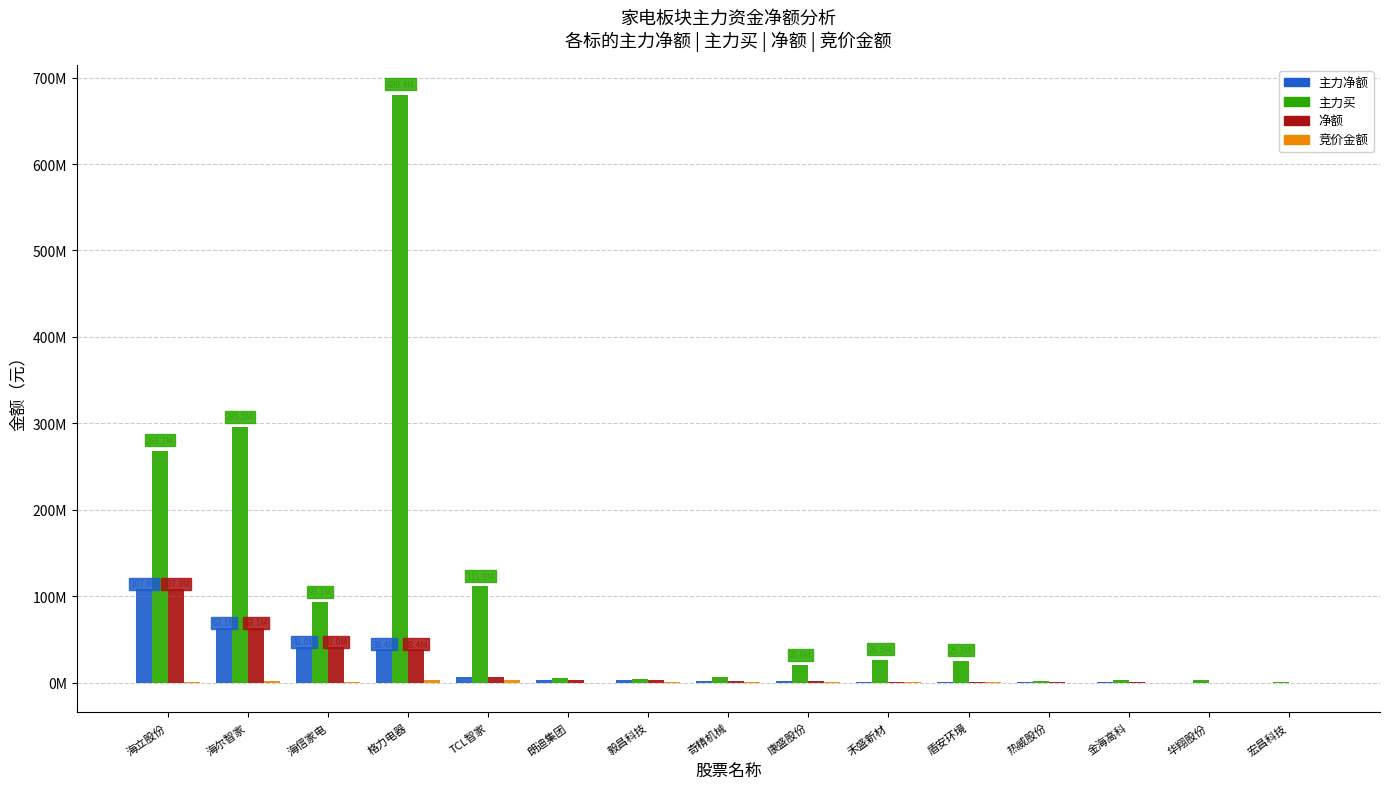

Reading right to left, transcribe all the data shown in this chart.

主力净额: -545671	-88440	591231	858690	921032	1159088	1510813	2160100	2502184	3429828	6703348	38351402	40980160	63127920	107903872
主力买: 345800	3142823	3127845	1854525	25265342	26542750	19950566	6120161	4670634	5551867	111254680	680401516	93074577	295545059	268248557
净额: -545671	-88440	591231	858690	921032	1159088	1510813	2160100	2502184	3429828	6703348	38351402	40980160	63127920	107903872
竞价金额: 42812	1280	26078	54348	335008	376680	687816	546800	143895	80050	2493984	3357072	444750	2318504	253000